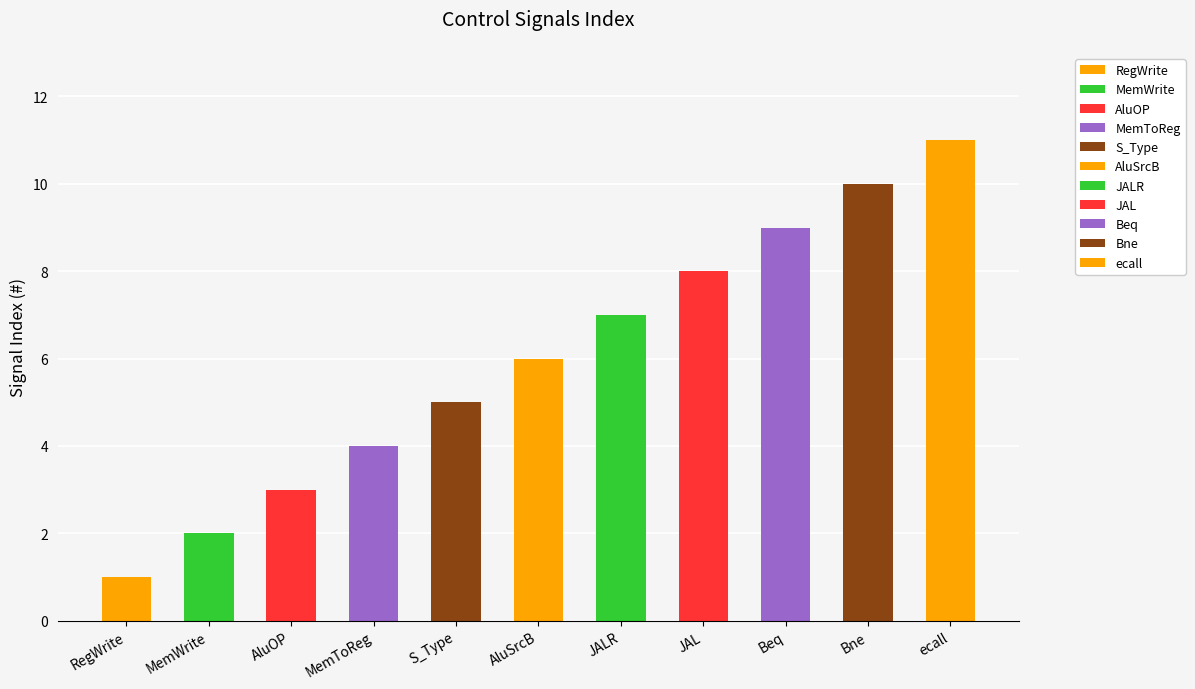

True or false: the data shows 4 at JALR.

False